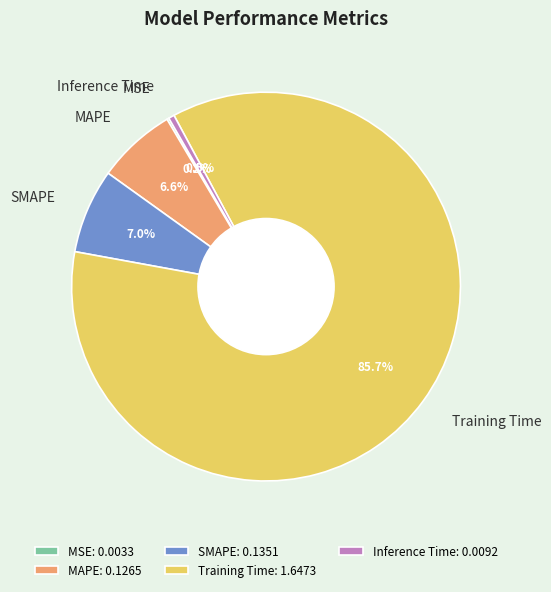

What portion of the pie excludes SMAPE?

93.0%